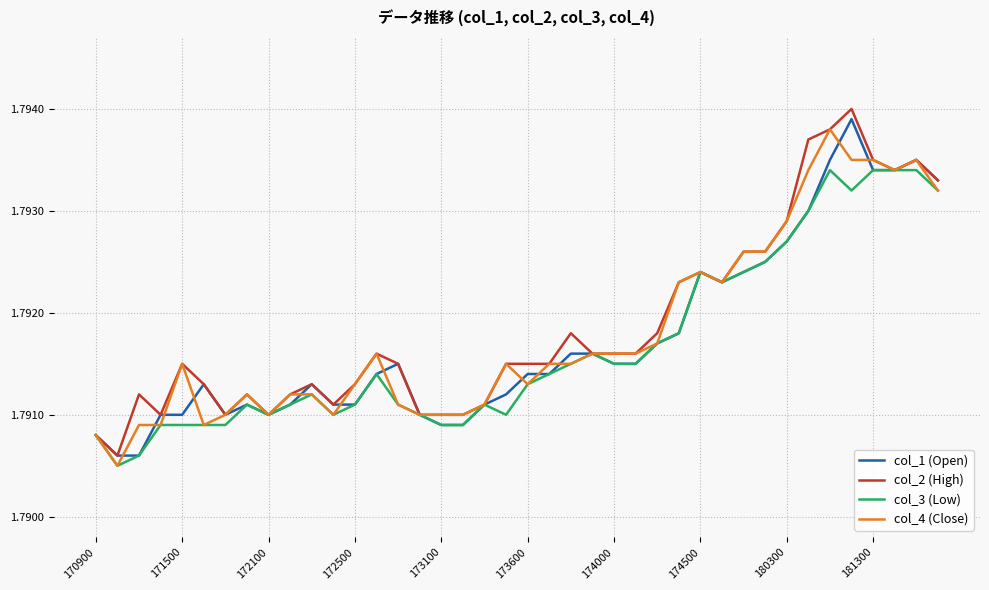

What is the lowest value of the col_2 (High) series?

1.8